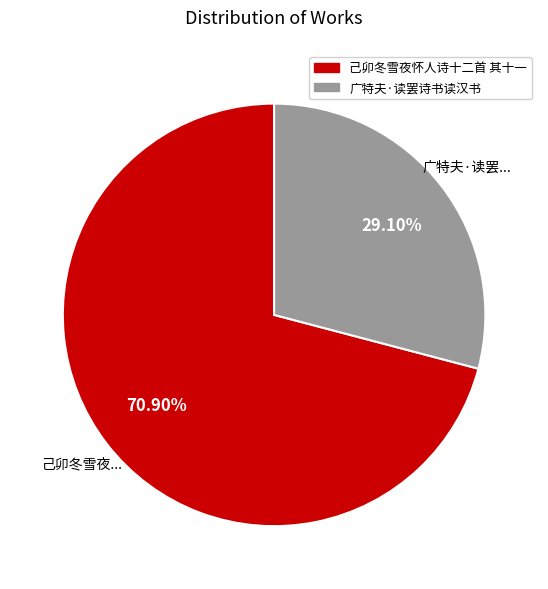

Approximately how many times larger is the value at 己卯冬雪夜怀人诗十二首 其十一 compared to 广特夫·读罢诗书读汉书?

2.4